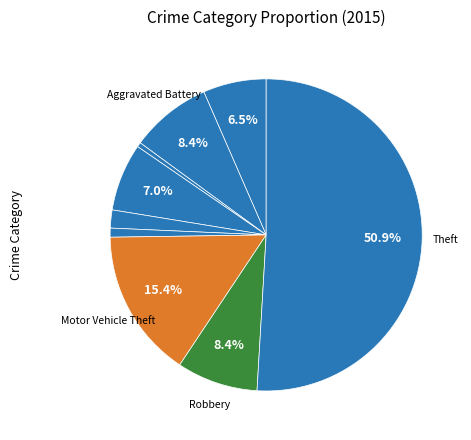

Which slice is the largest?

Theft